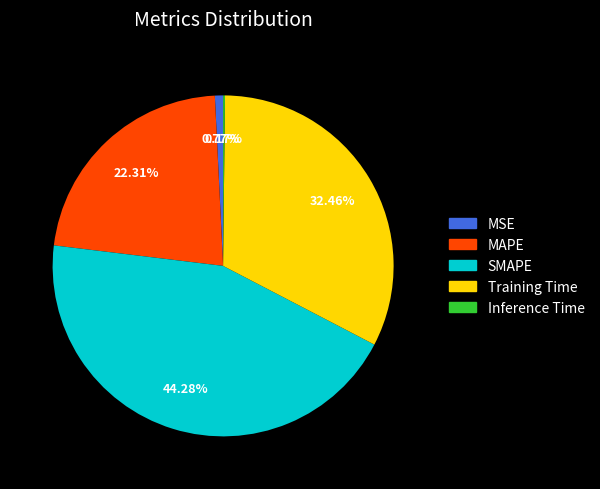

What percentage do MAPE and SMAPE together represent?

66.6%